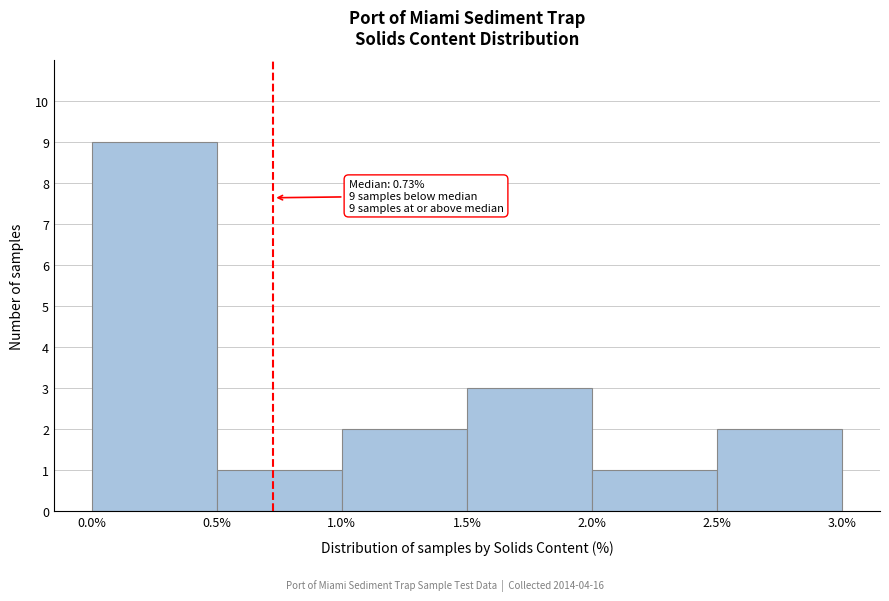

Over which range of the x-axis is the bar tallest?

0.0% to 0.5%